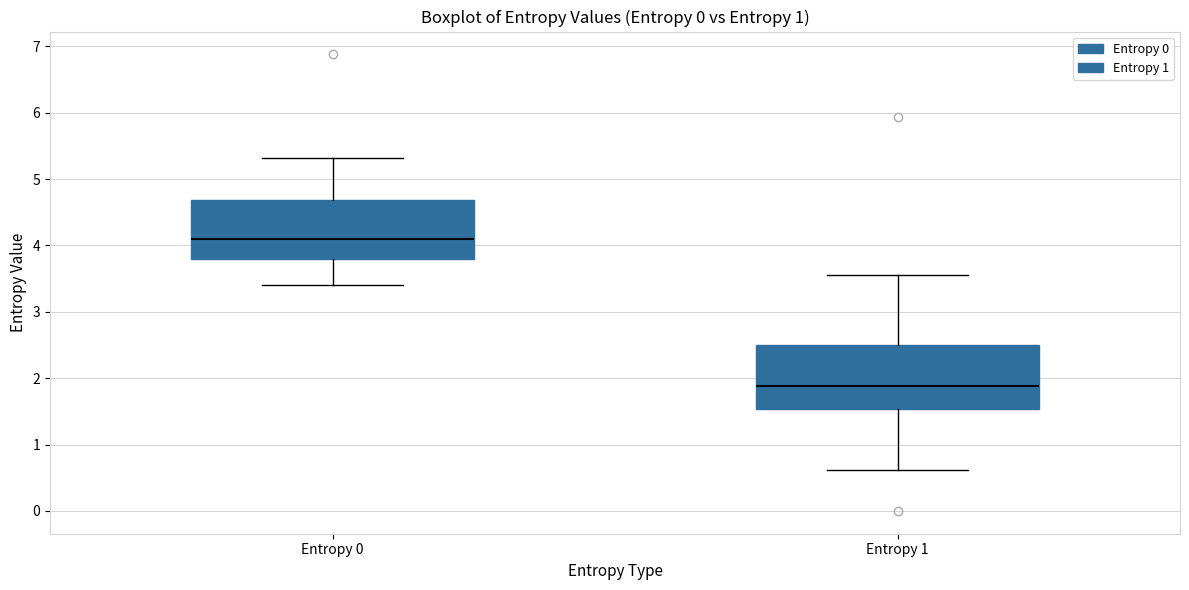

Where is the lower edge of the box for Entropy 1 on the y-axis? The values are not printed on the chart, so give them approximately, as read against the axis.

1.5